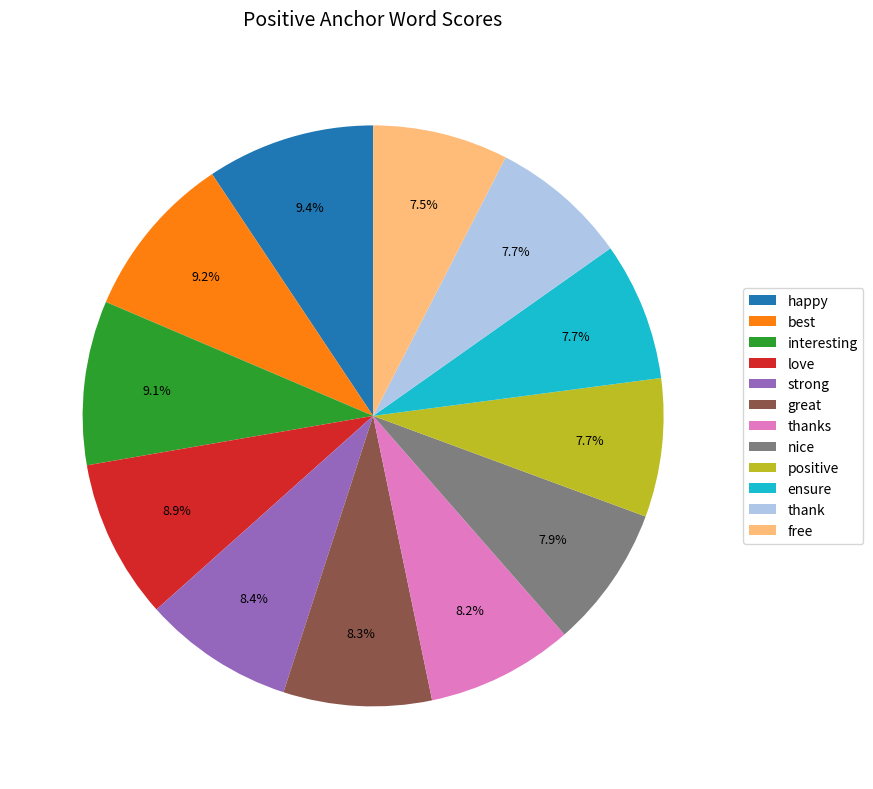

What percentage do interesting and strong together represent?

17.5%